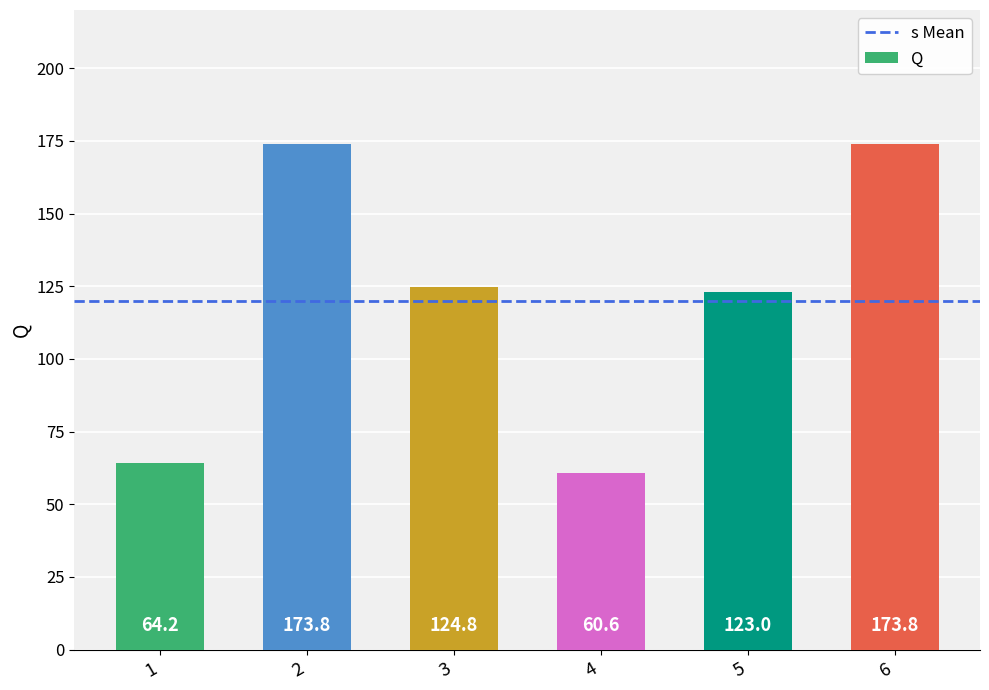

The value at 3 is 178.3. True or false?

False